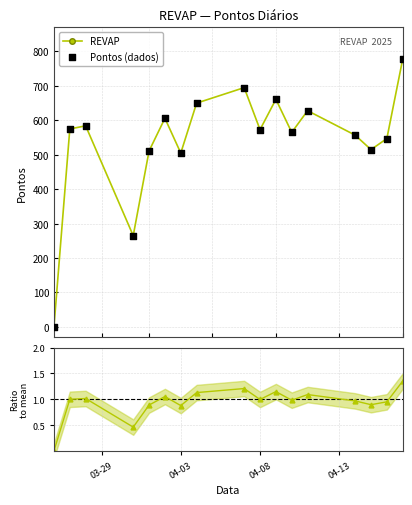

Which series reaches the maximum Y coordinate?

REVAP